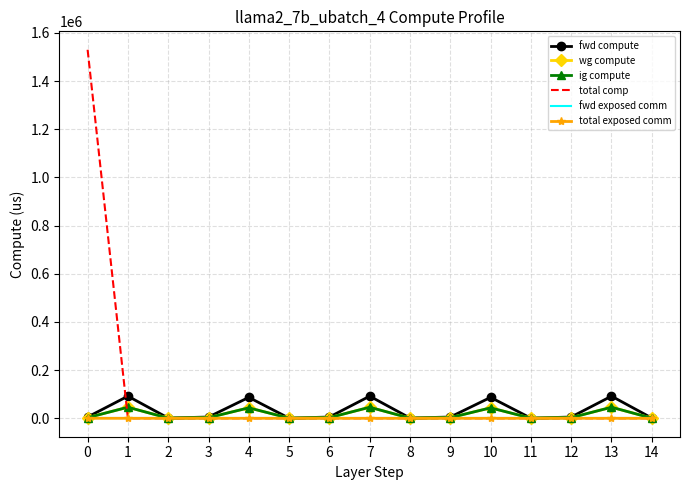

True or false: fwd exposed comm and ig compute cross at least once.

False